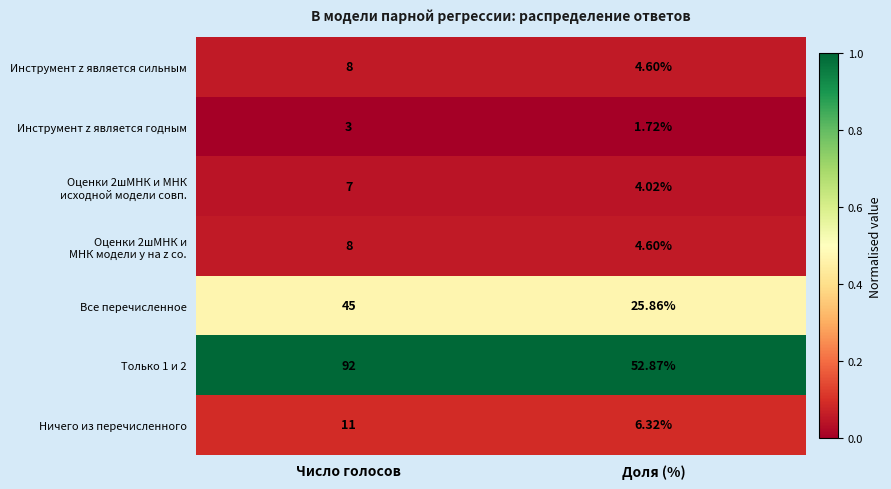

Rank the categories by Ничего из перечисленного value from lowest to highest.

Доля (%), Число голосов